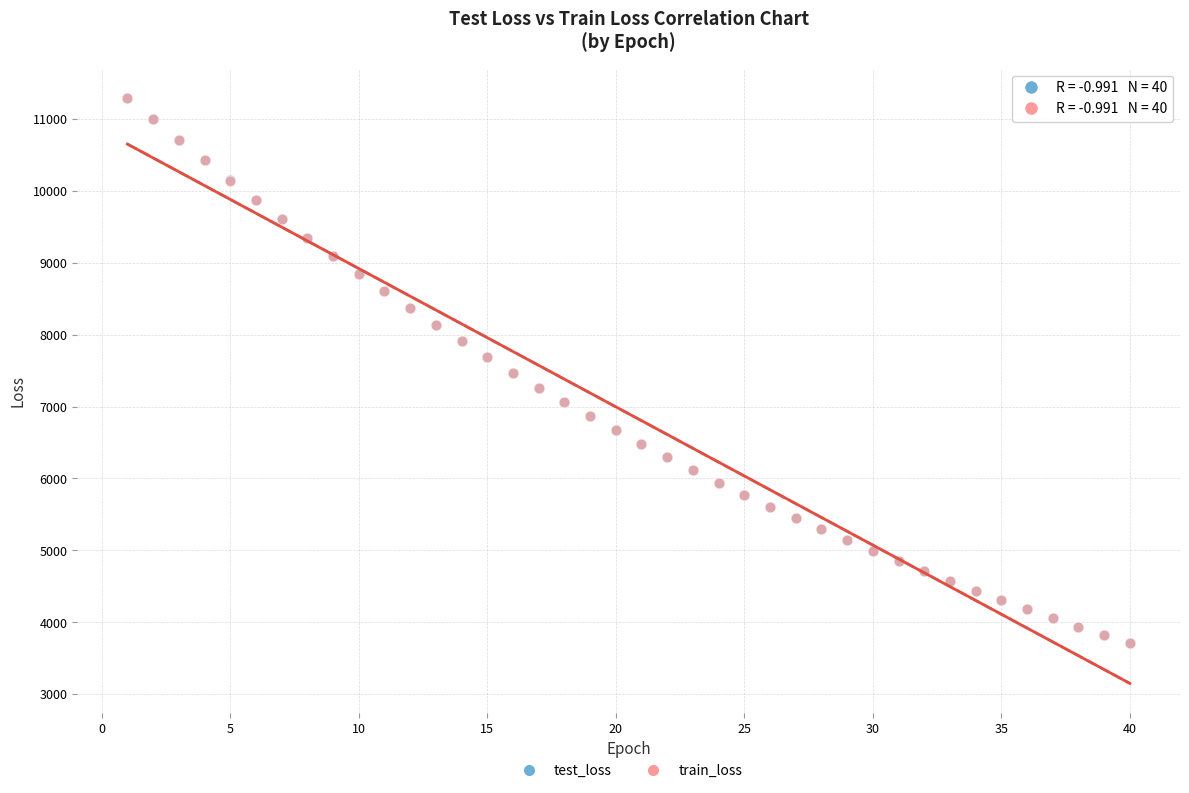

Which series has the largest Y range (max minus min)?

train_loss